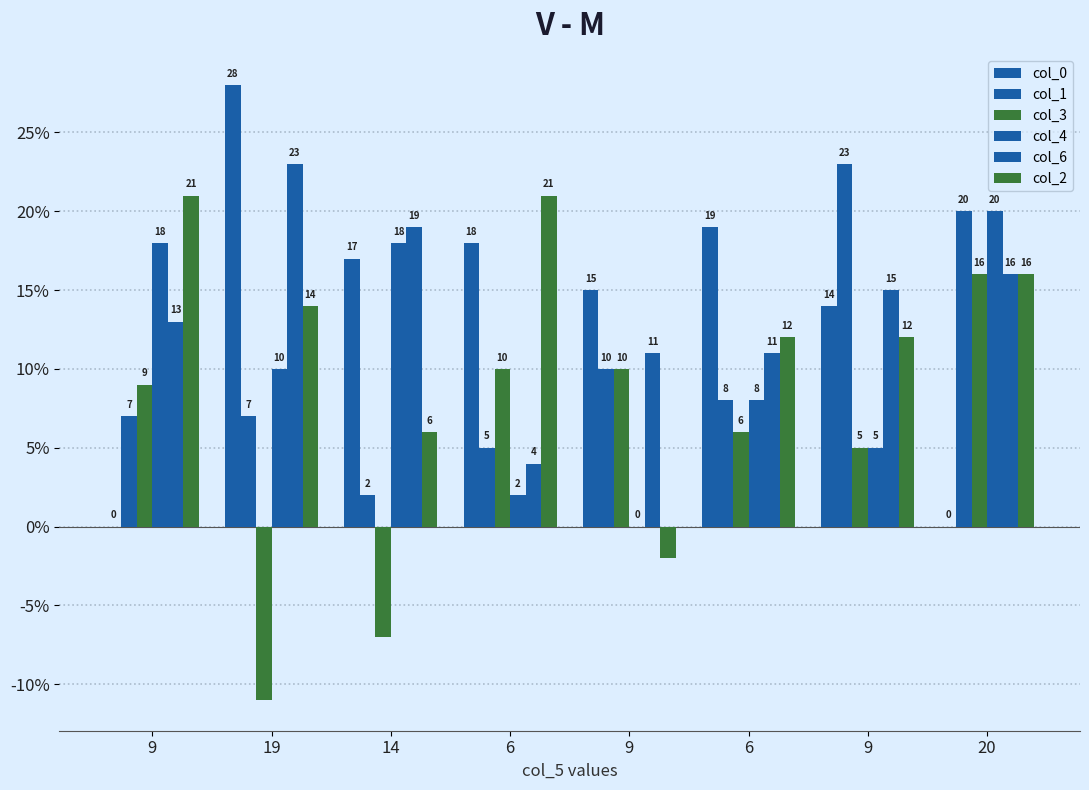

Are the bars grouped side by side (vs. stacked)?

Yes